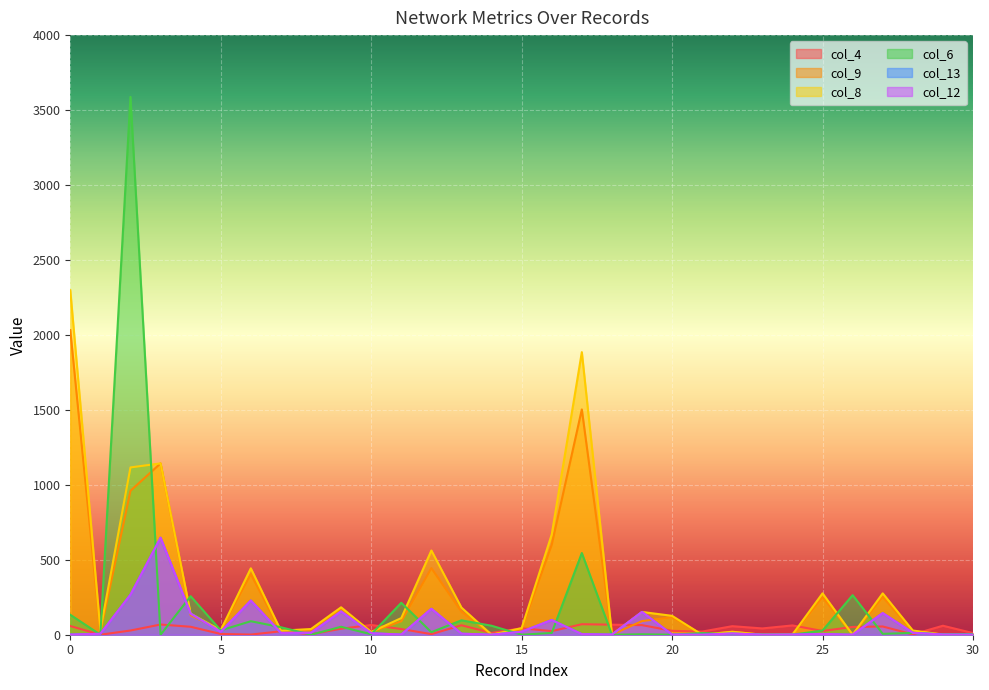

Which label corresponds to the smallest value in the chart?

1